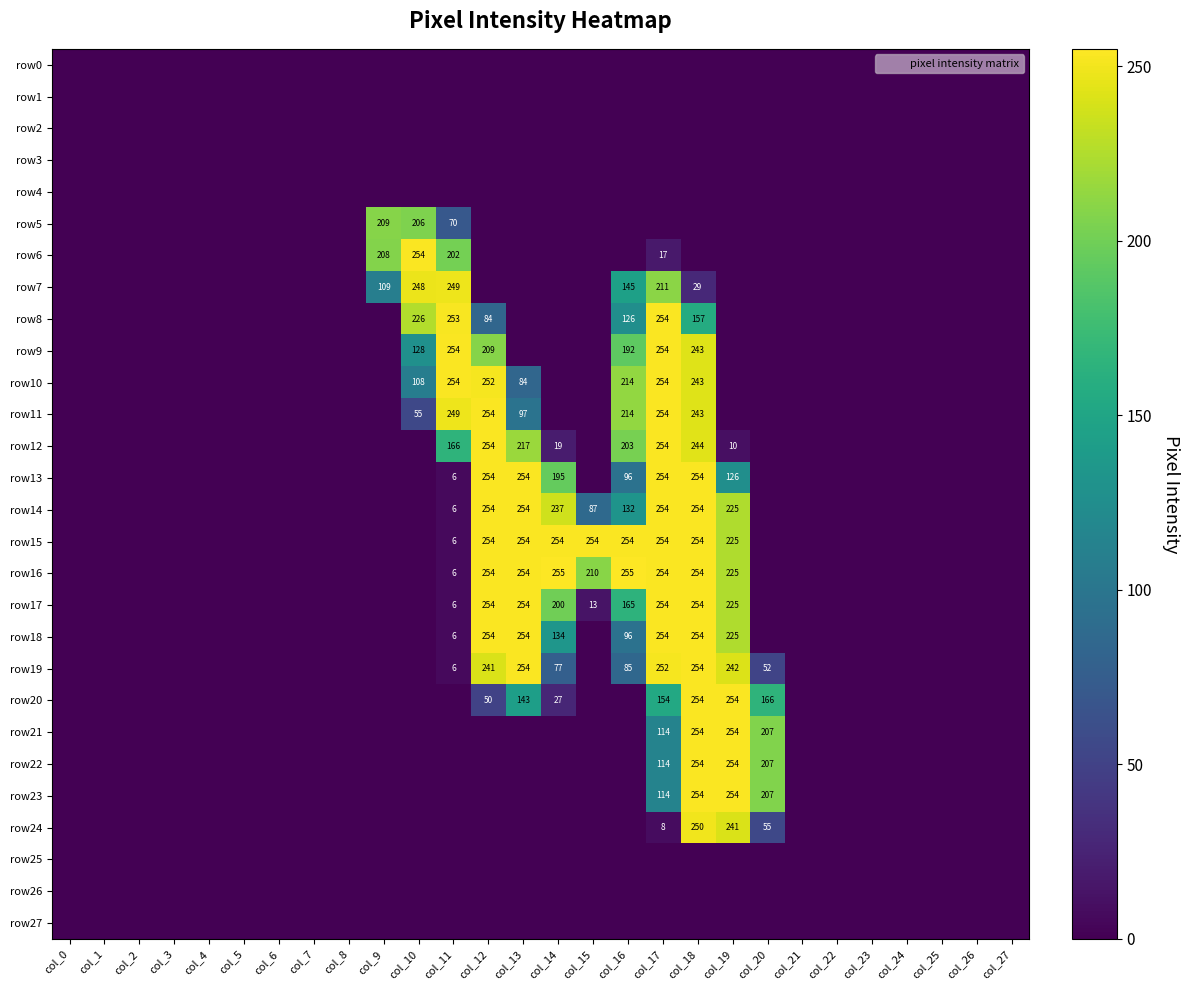

The row12 series shows 203 at col_16. True or false?

True